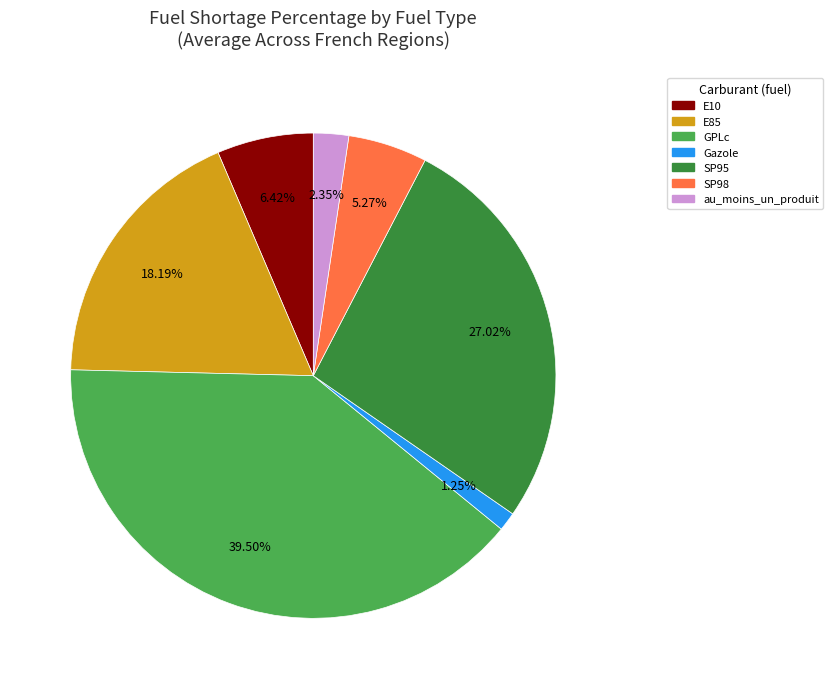

To the nearest percent, what is the difference between the largest and smallest slice percentages?

38%